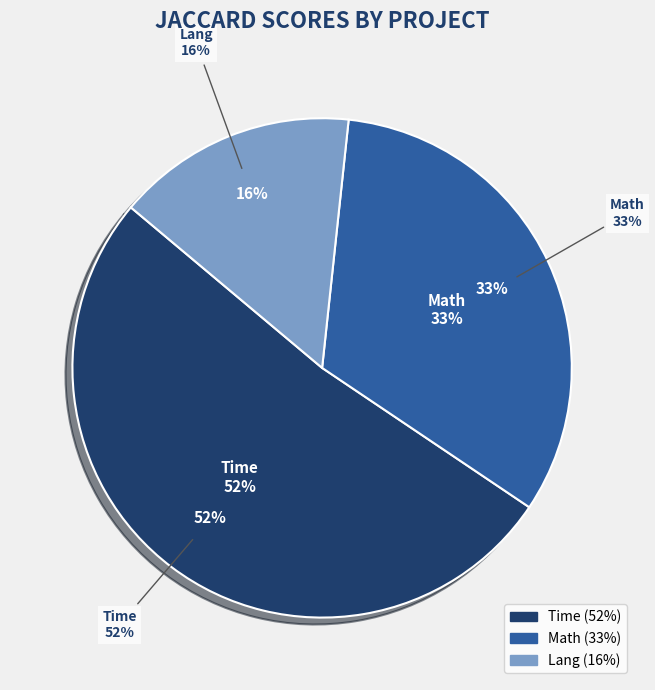

Which slice is the largest?

Time